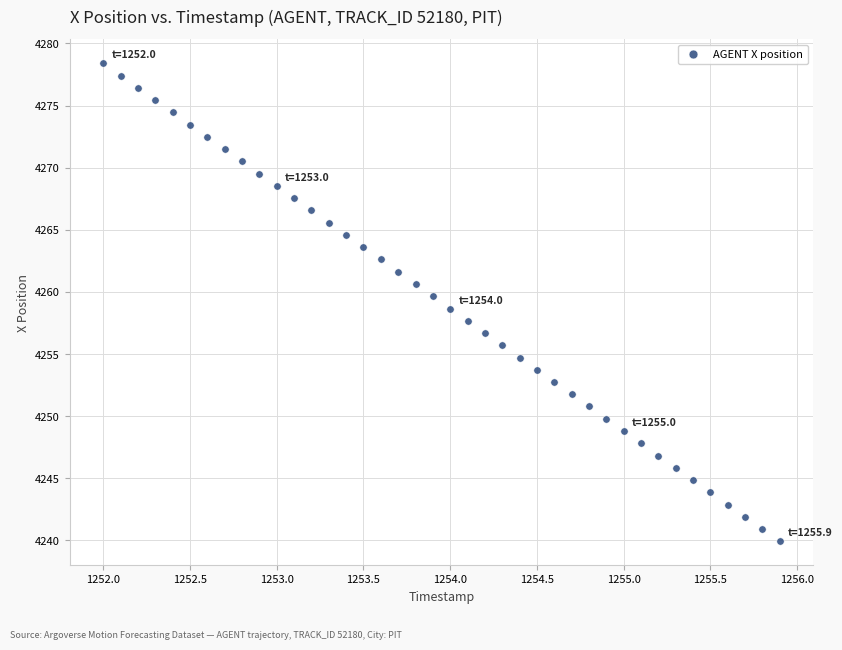

What is the range of Y values (max minus min)?

38.5